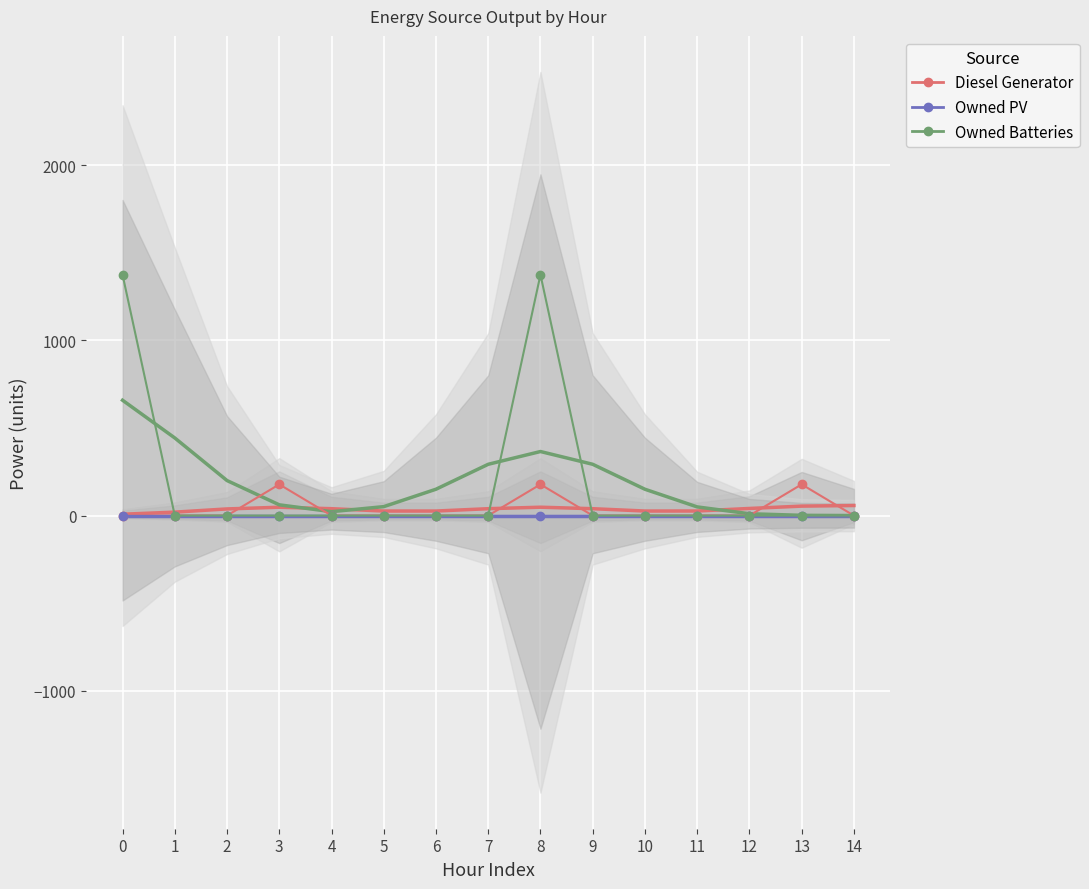

What are all the series names shown in the legend?

Diesel Generator, Owned PV, Owned Batteries